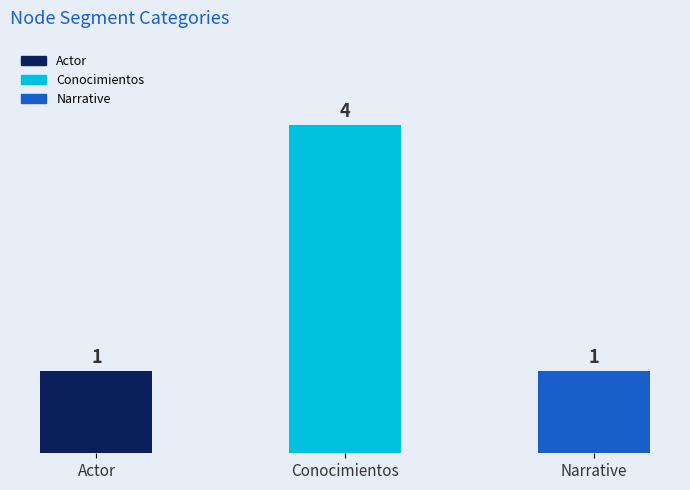

What is the difference between the maximum and minimum values?

3